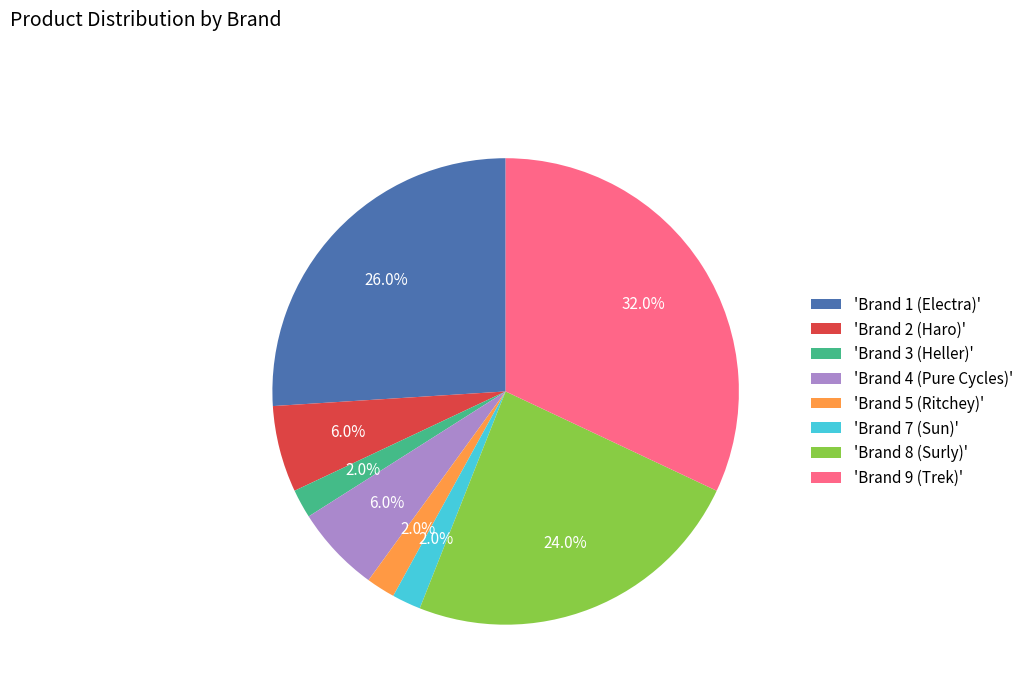

Is there a majority slice in this chart?

No